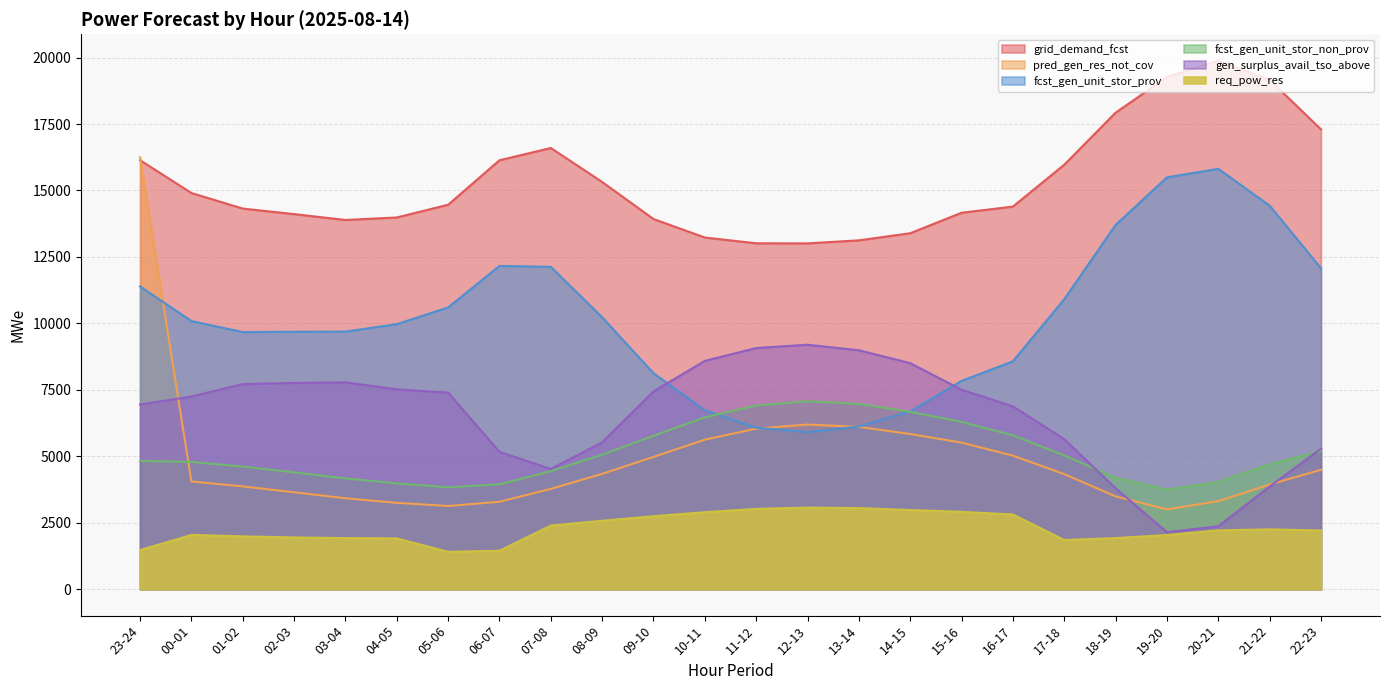

Reading left to right, list all the values displayed in this chart.

grid_demand_fcst: 23-24=16138	00-01=14904	01-02=14319	02-03=14110	03-04=13890	04-05=13984	05-06=14463	06-07=16137	07-08=16597	08-09=15319	09-10=13925	10-11=13230	11-12=13013	12-13=13009	13-14=13124	14-15=13391	15-16=14161	16-17=14394	17-18=15969	18-19=17926	19-20=19266	20-21=19881	21-22=19160	22-23=17300
pred_gen_res_not_cov: 23-24=16246	00-01=4052	01-02=3867	02-03=3646	03-04=3421	04-05=3249	05-06=3130	06-07=3290	07-08=3774	08-09=4340	09-10=4976	10-11=5626	11-12=6040	12-13=6194	13-14=6107	14-15=5838	15-16=5515	16-17=5024	17-18=4330	18-19=3493	19-20=3004	20-21=3312	21-22=3938	22-23=4491
fcst_gen_unit_stor_prov: 23-24=11388	00-01=10086	01-02=9673	02-03=9685	03-04=9690	04-05=9971	05-06=10600	06-07=12161	07-08=12126	08-09=10228	09-10=8122	10-11=6734	11-12=6075	12-13=5908	13-14=6122	14-15=6686	15-16=7836	16-17=8574	17-18=10908	18-19=13704	19-20=15492	20-21=15813	21-22=14428	22-23=12074
fcst_gen_unit_stor_non_prov: 23-24=4826	00-01=4788	01-02=4615	02-03=4395	03-04=4169	04-05=3983	05-06=3833	06-07=3946	07-08=4441	08-09=5061	09-10=5772	10-11=6466	11-12=6908	12-13=7071	13-14=6972	14-15=6675	15-16=6295	16-17=5790	17-18=5032	18-19=4192	19-20=3744	20-21=4037	21-22=4702	22-23=5195
gen_surplus_avail_tso_above: 23-24=6947	00-01=7249	01-02=7718	02-03=7759	03-04=7782	04-05=7519	05-06=7395	06-07=5167	07-08=4525	08-09=5525	09-10=7442	10-11=8590	11-12=9072	12-13=9197	13-14=8989	14-15=8504	15-16=7505	16-17=6880	17-18=5645	18-19=3797	19-20=2146	20-21=2368	21-22=3862	22-23=5286
req_pow_res: 23-24=1473	00-01=2042	01-02=1988	02-03=1947	03-04=1924	04-05=1911	05-06=1406	06-07=1447	07-08=2394	08-09=2575	09-10=2746	10-11=2897	11-12=3023	12-13=3071	13-14=3052	14-15=2978	15-16=2912	16-17=2811	17-18=1851	18-19=1924	19-20=2038	20-21=2214	21-22=2252	22-23=2210